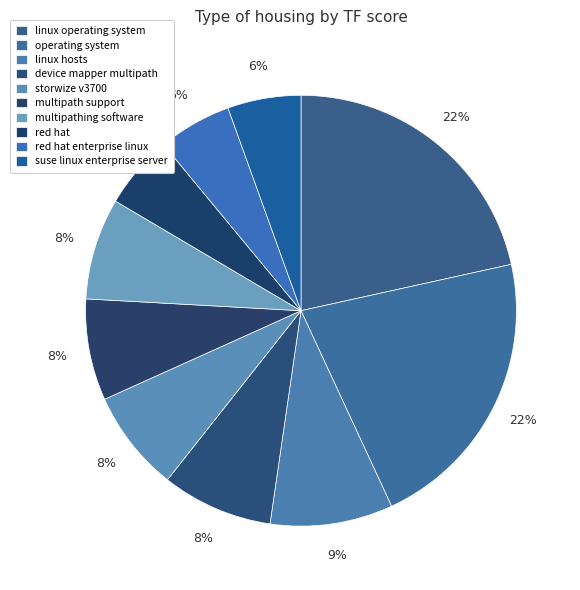

How many slices are in this pie chart?

10